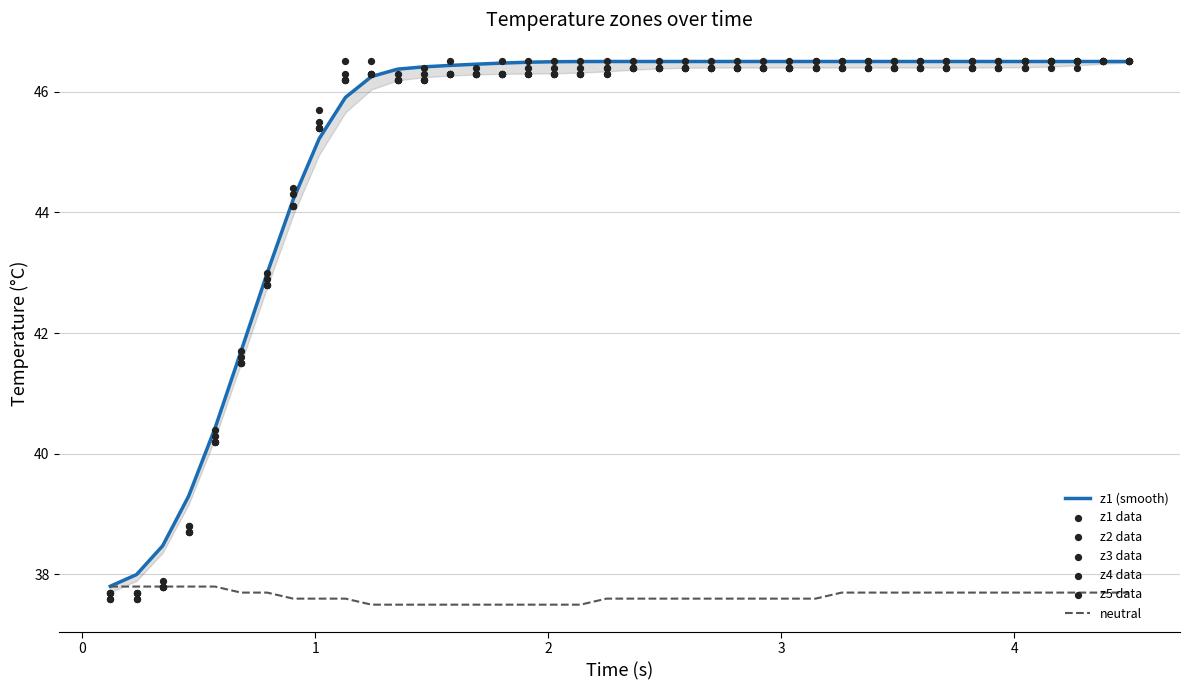

What is the total value across all series at 1.3533179759979248?

268.6